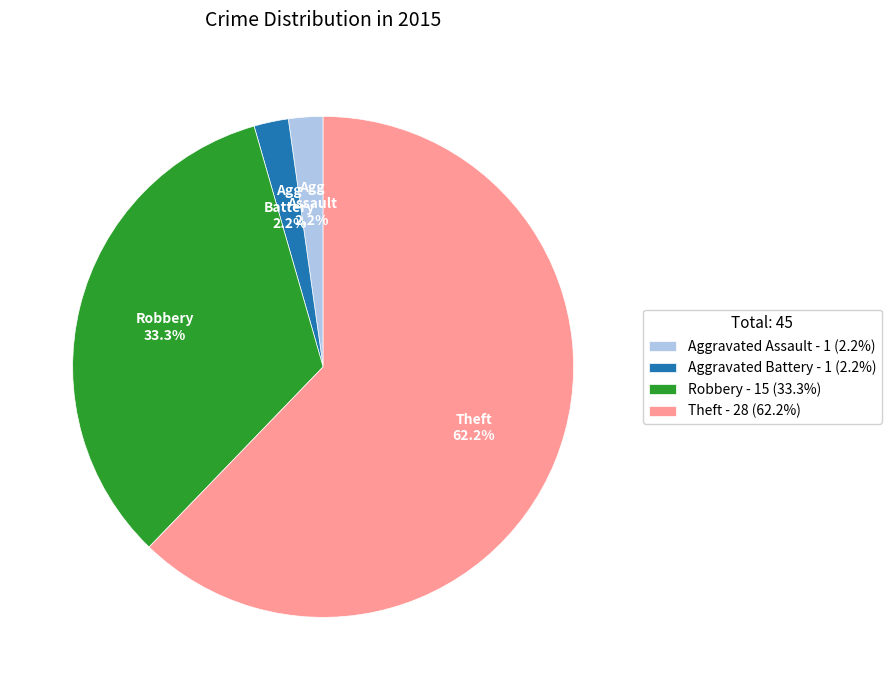

Which slice is the largest?

Theft - 28 (62.2%)